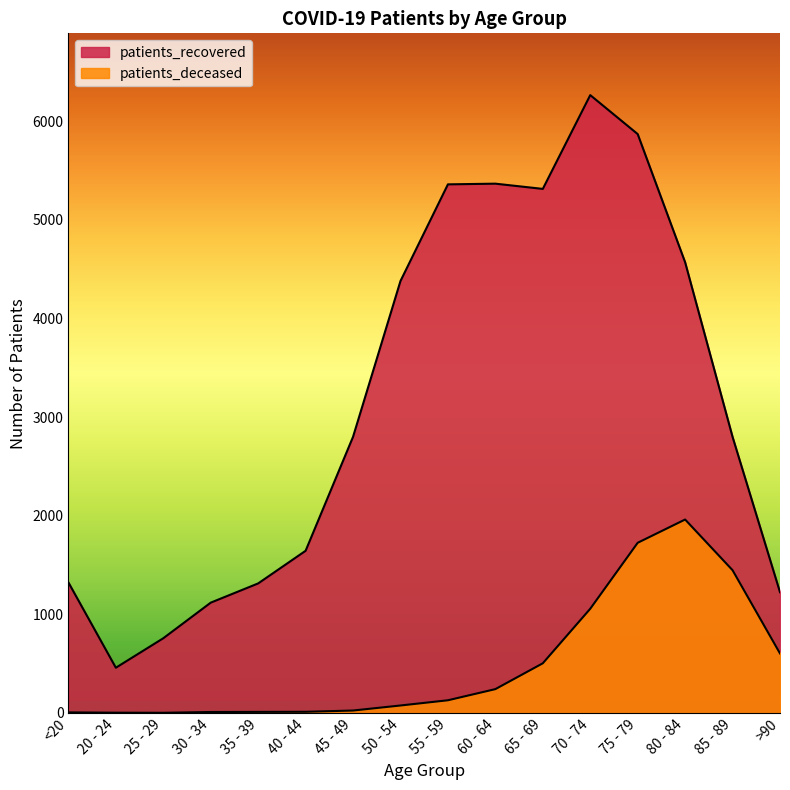

Does the chart have visible grid lines?

No